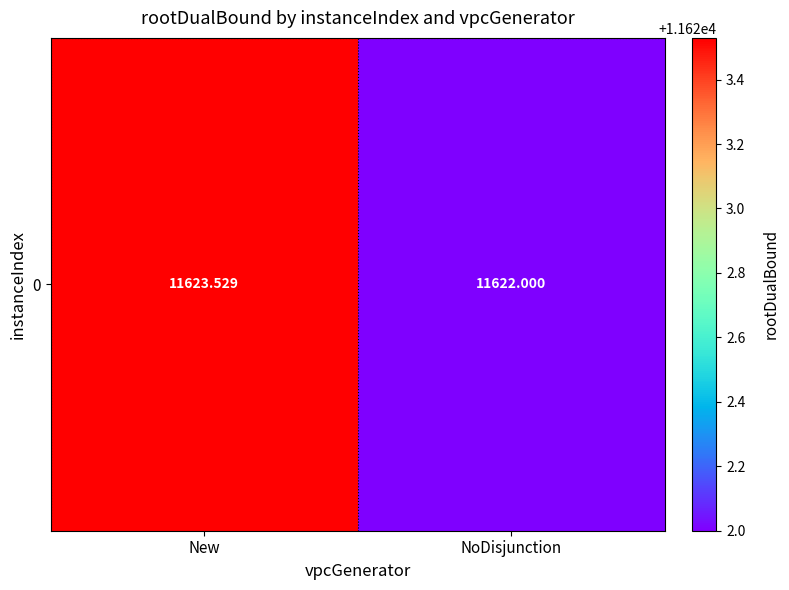

What is the sum of the values at NoDisjunction and New?

23245.5